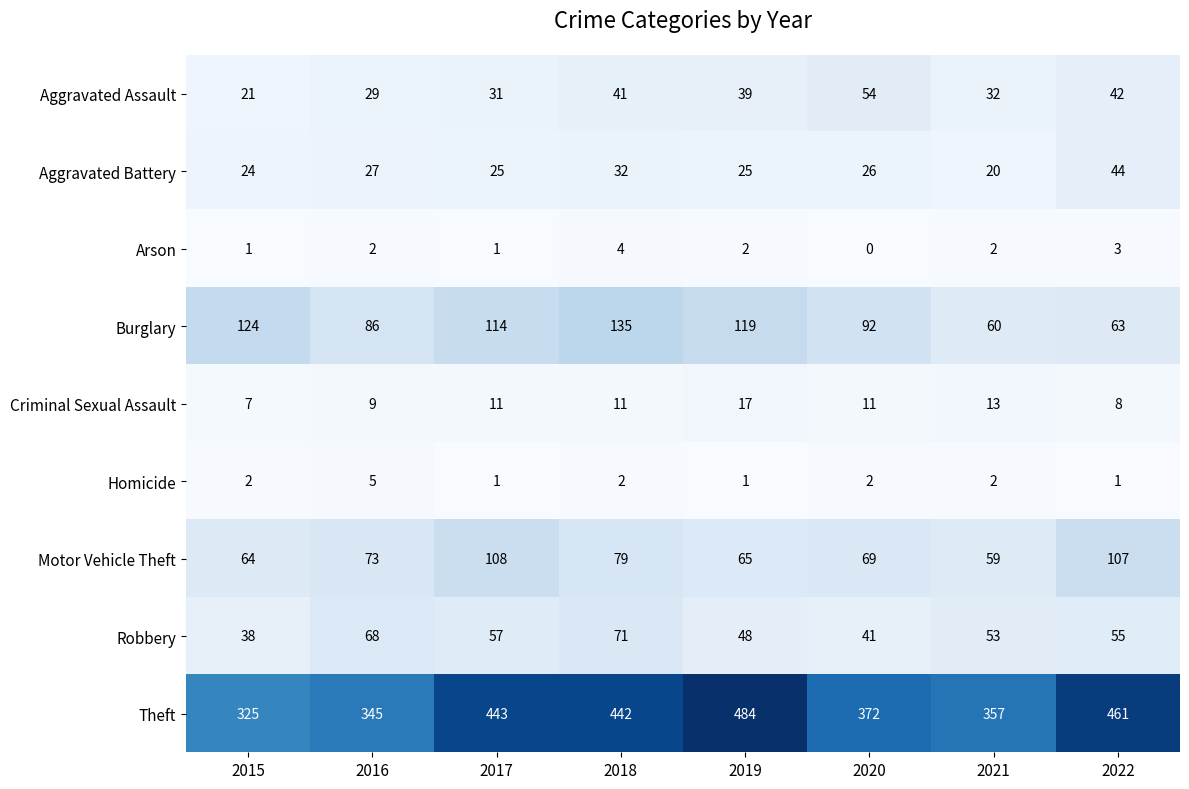

At which category is the sum across all series the highest?

2018